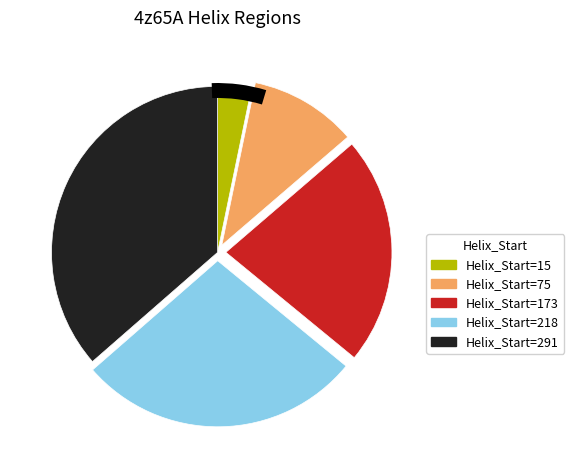

Which category has the smallest portion of the pie?

15